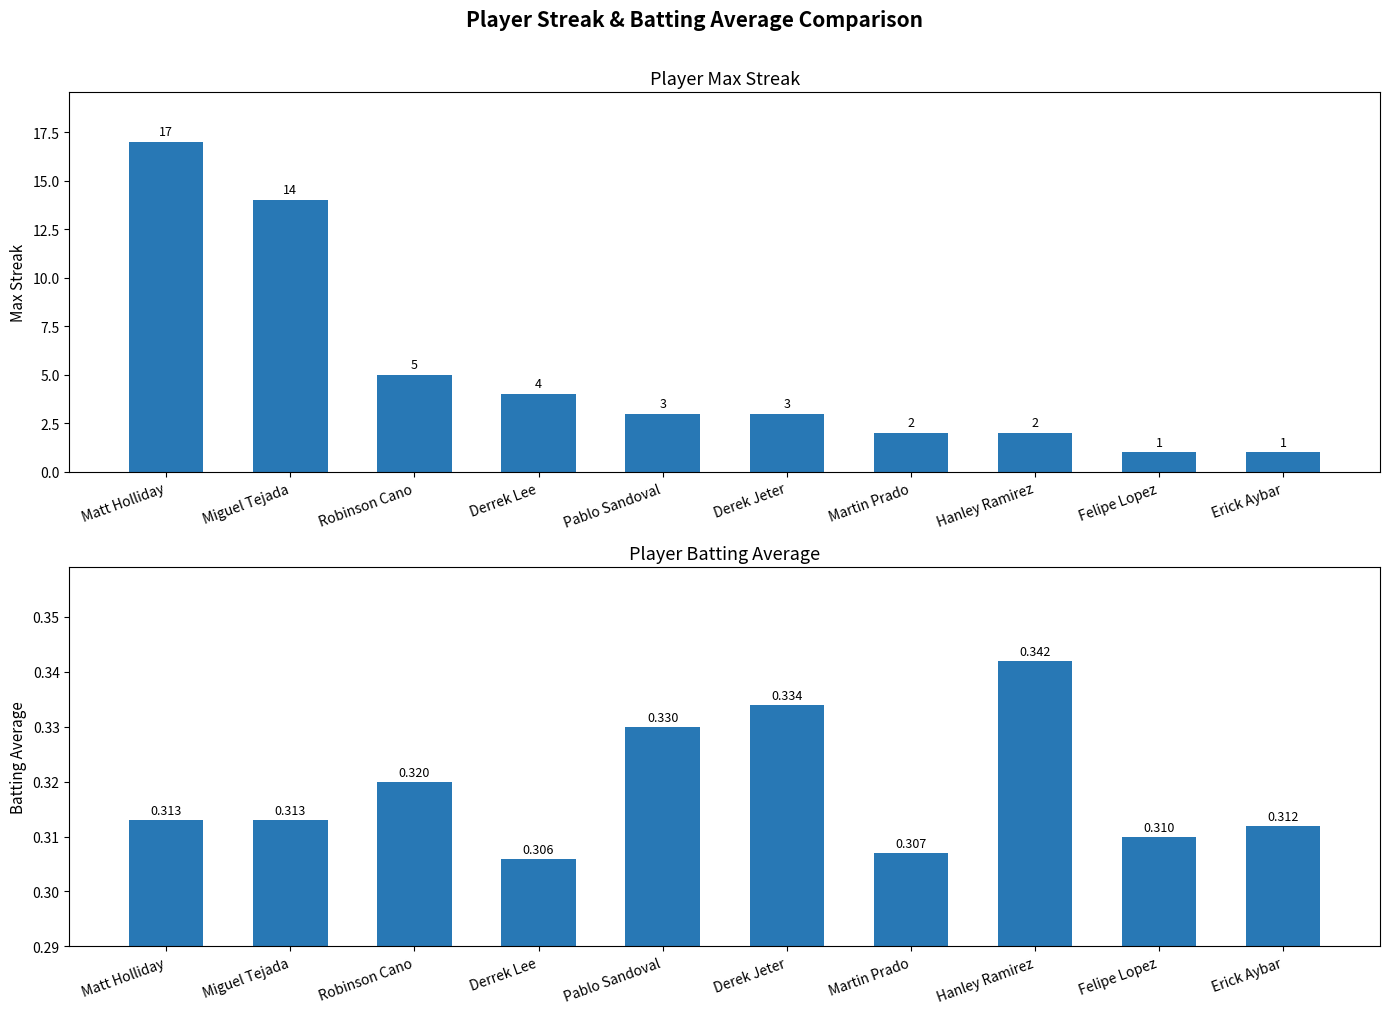

Which series has the largest total across all categories?

Max Streak